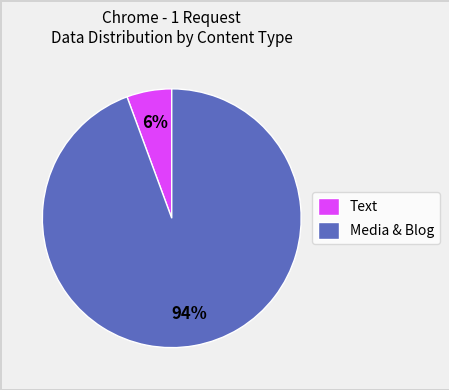

The Media & Blog slice represents 99% of the pie. True or false?

False